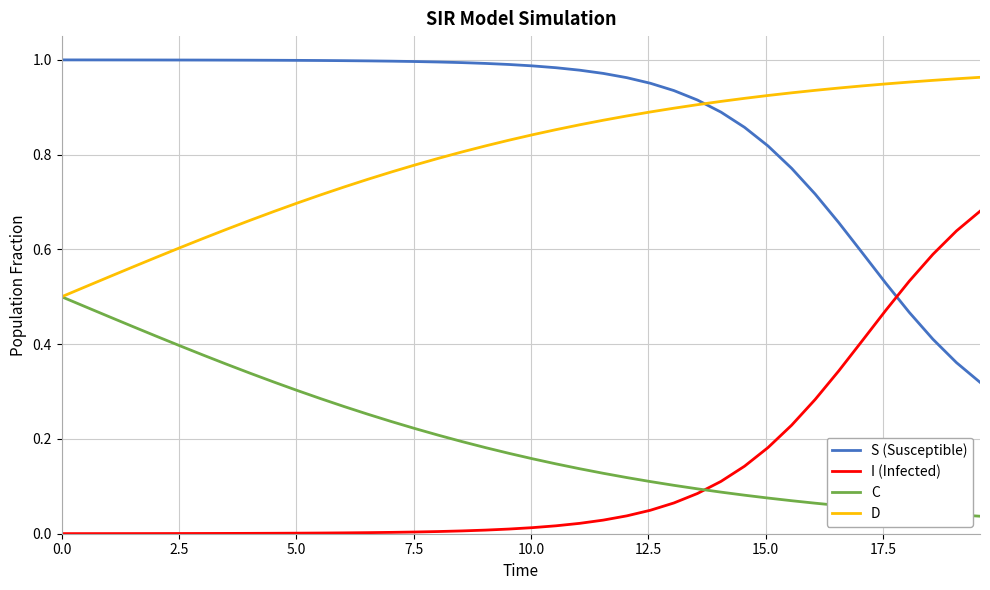

Which series ends up on top after the final intersection of S (Susceptible) and I (Infected)?

I (Infected)